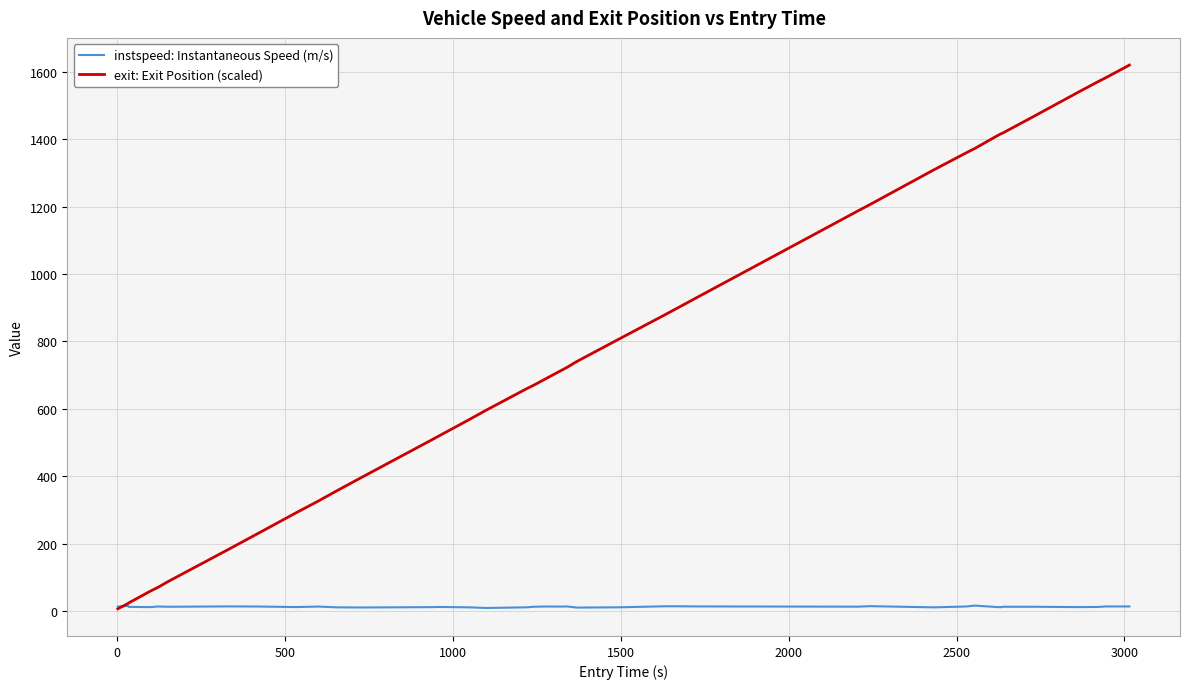

Rank the series by their average value, from highest to lowest.

exit: Exit Position (scaled), instspeed: Instantaneous Speed (m/s)